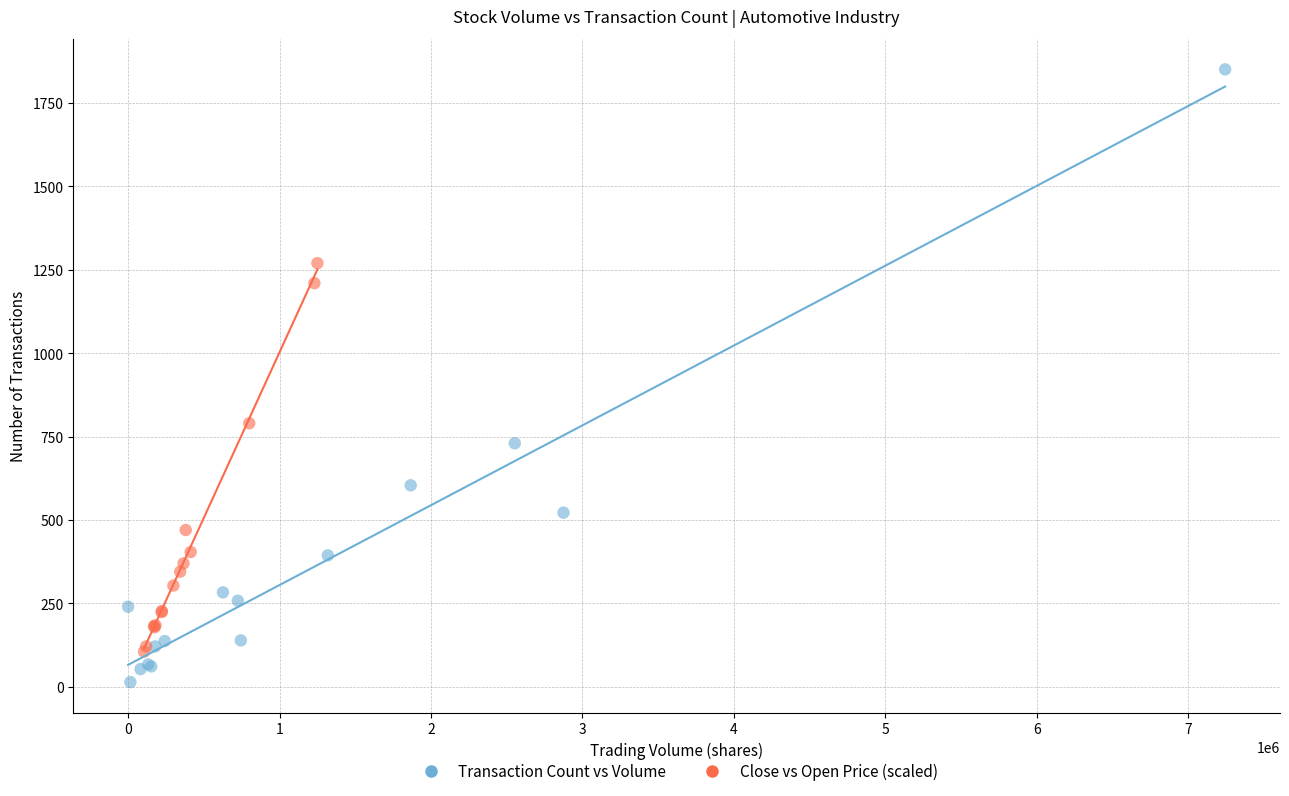

What are all the series names shown in the legend?

Transaction Count vs Volume, Close vs Open Price (scaled)